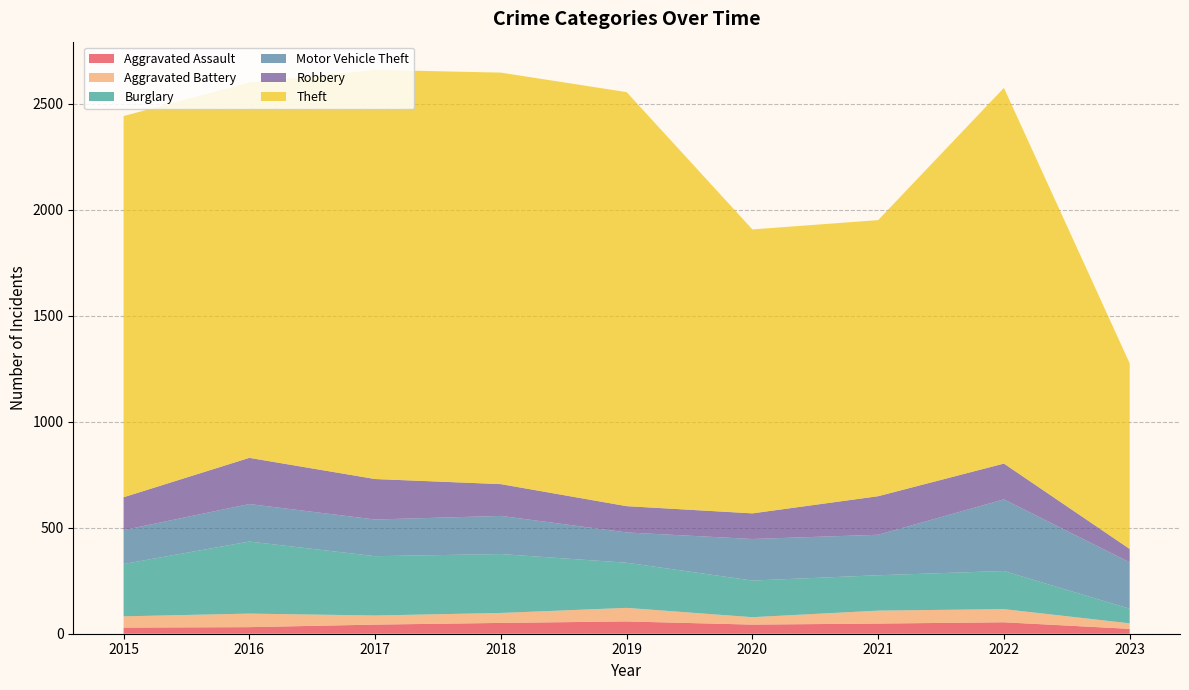

Reading left to right, list all the values displayed in this chart.

Aggravated Assault: 2015=29	2016=31	2017=43	2018=51	2019=58	2020=43	2021=48	2022=54	2023=23
Aggravated Battery: 2015=53	2016=64	2017=43	2018=47	2019=64	2020=35	2021=61	2022=62	2023=26
Burglary: 2015=247	2016=340	2017=280	2018=278	2019=213	2020=173	2021=167	2022=180	2023=69
Motor Vehicle Theft: 2015=160	2016=177	2017=173	2018=180	2019=143	2020=196	2021=191	2022=338	2023=219
Robbery: 2015=155	2016=218	2017=191	2018=150	2019=124	2020=121	2021=182	2022=169	2023=63
Theft: 2015=1799	2016=1772	2017=1931	2018=1942	2019=1954	2020=1340	2021=1303	2022=1773	2023=876